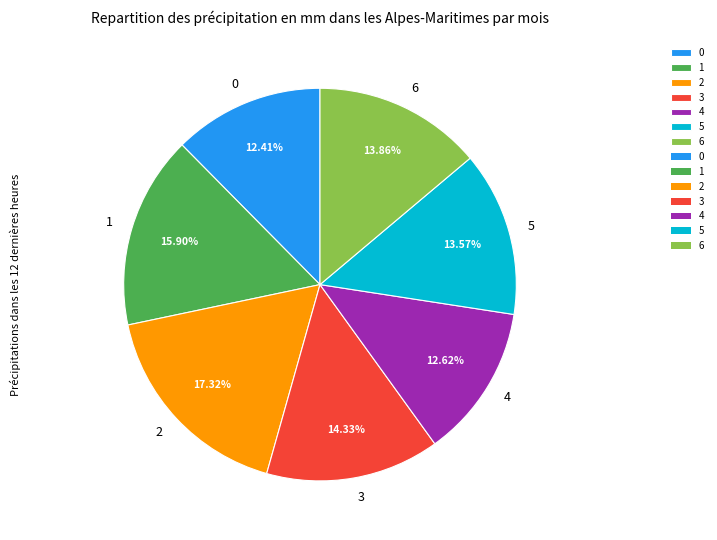

How many segments does this pie chart have?

7